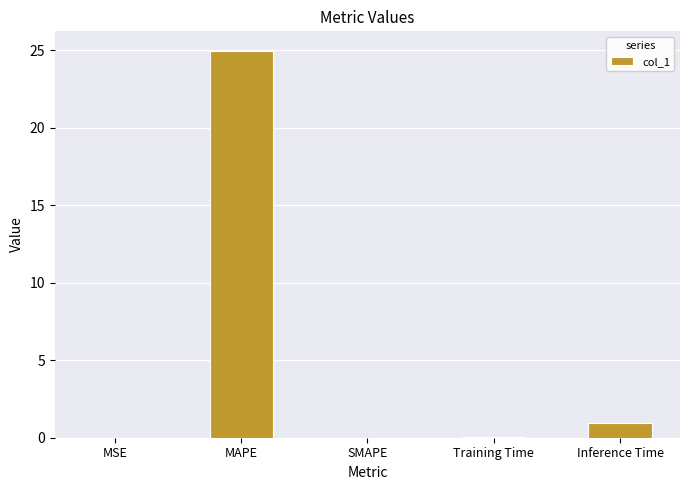

True or false: the data shows 1.0 at Inference Time.

True